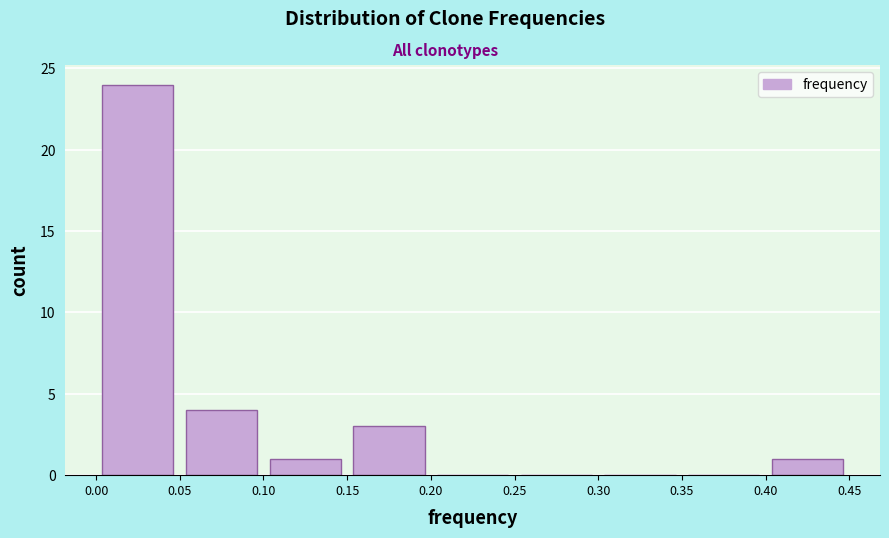

How tall is the bar that spans 0.15 to 0.20 on the x-axis? The values are not printed on the chart, so give them approximately, as read against the axis.

3